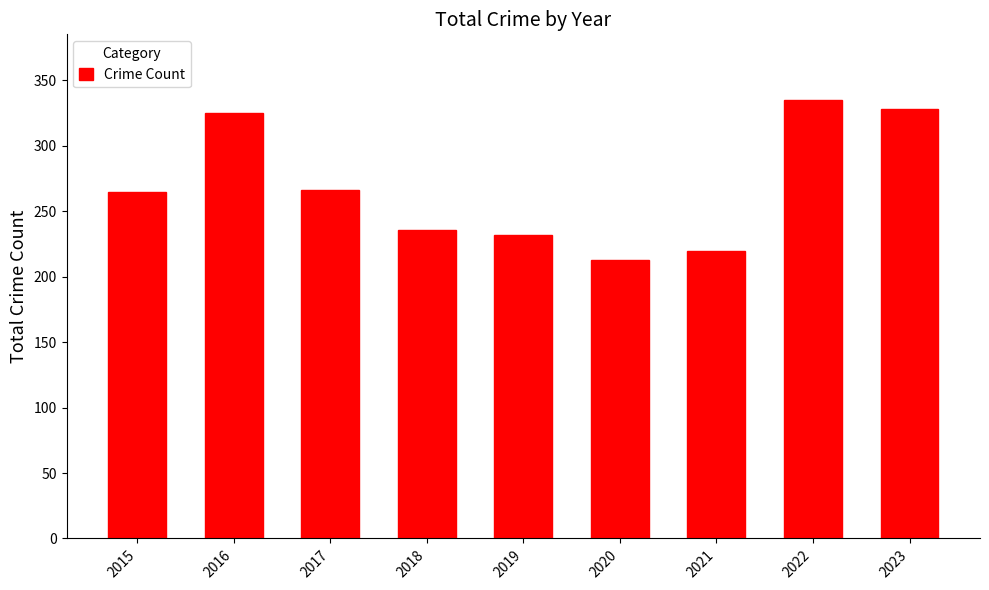

How many values are below 265?

4